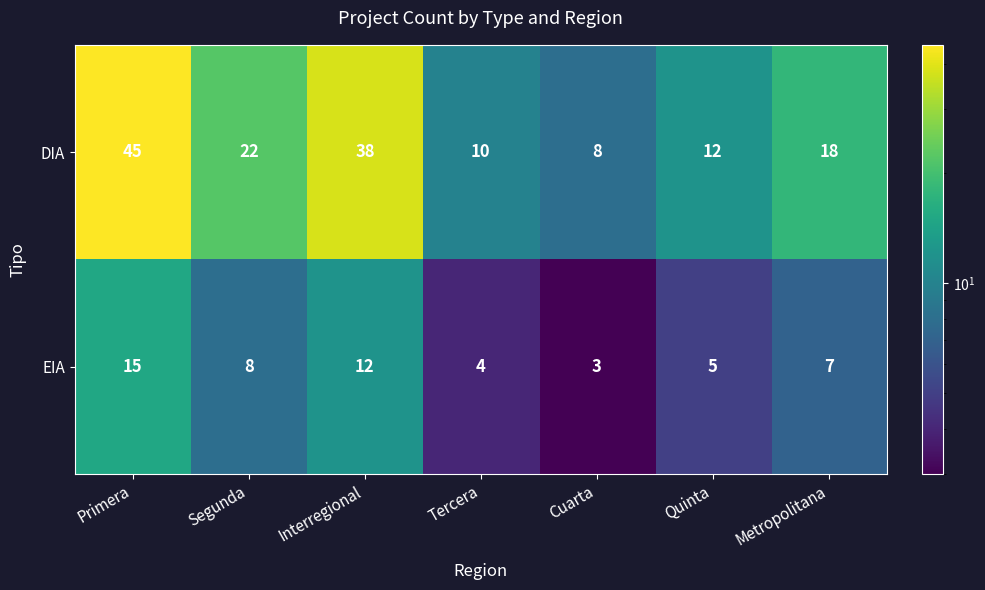

Which series has the largest total across all categories?

DIA